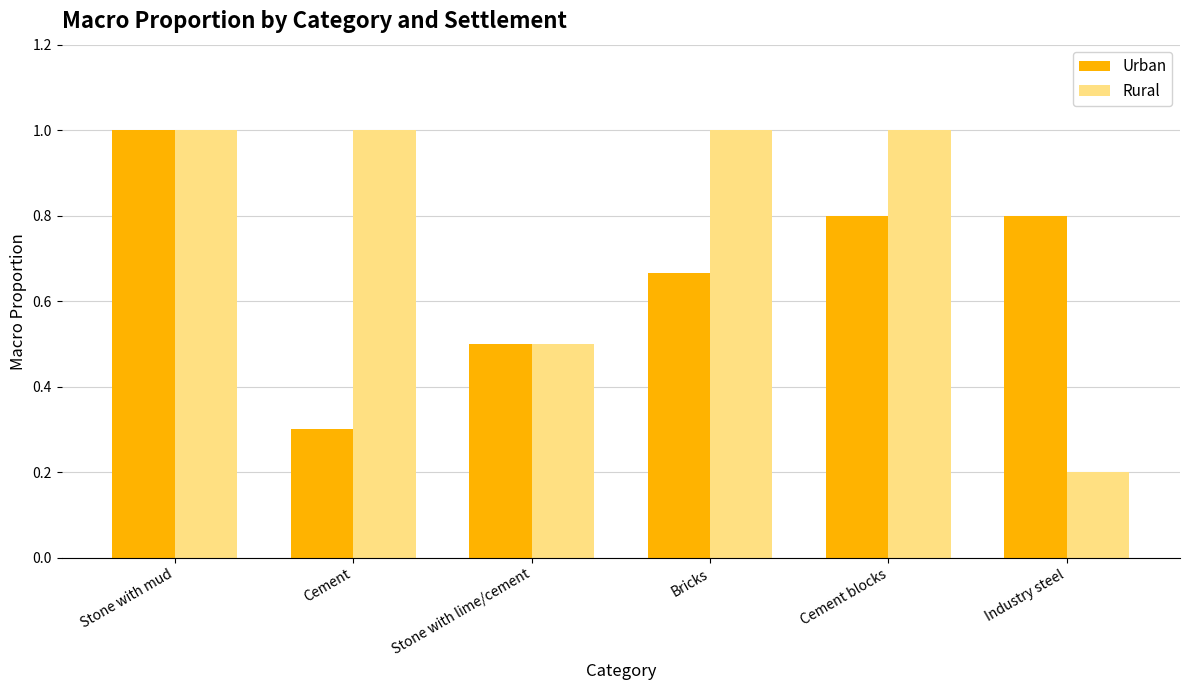

At which category is the sum across all series the highest?

Stone with mud